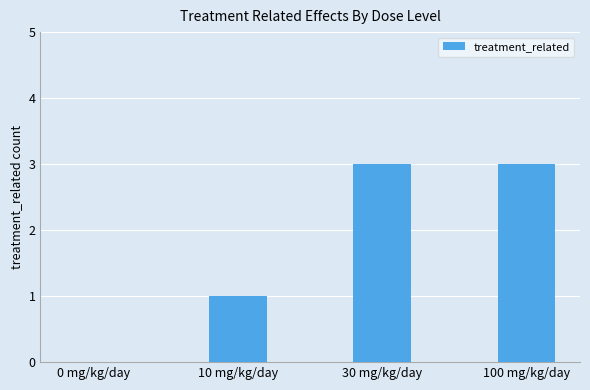

What is the sum of the values at 30 mg/kg/day and 10 mg/kg/day?

4